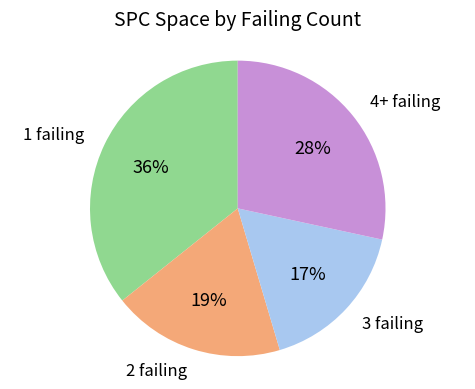

Is there a majority slice in this chart?

No